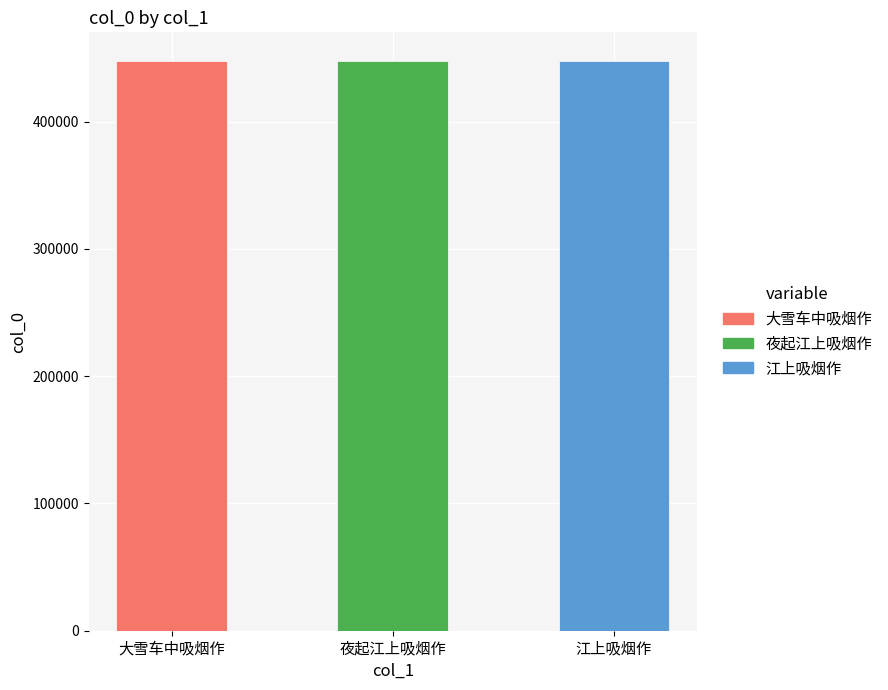

What is the difference between the values at 江上吸烟作 and 夜起江上吸烟作?

3